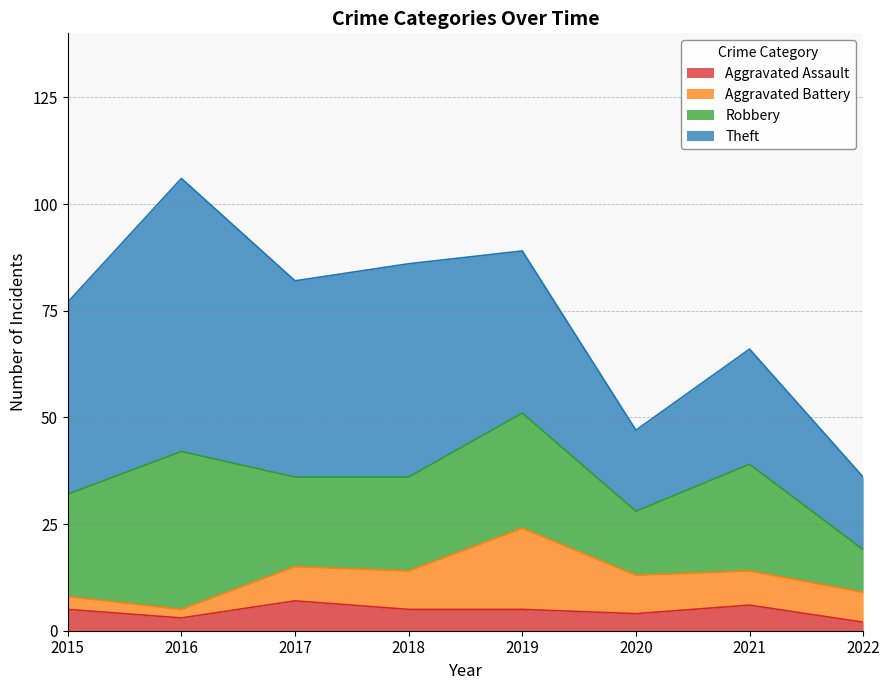

Which label corresponds to the smallest value in the chart?

2022